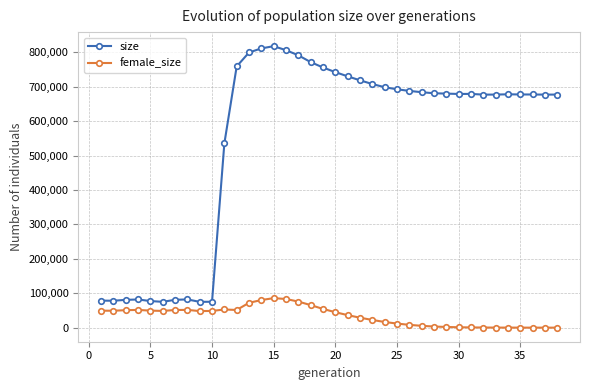

How many series are shown in this chart?

2